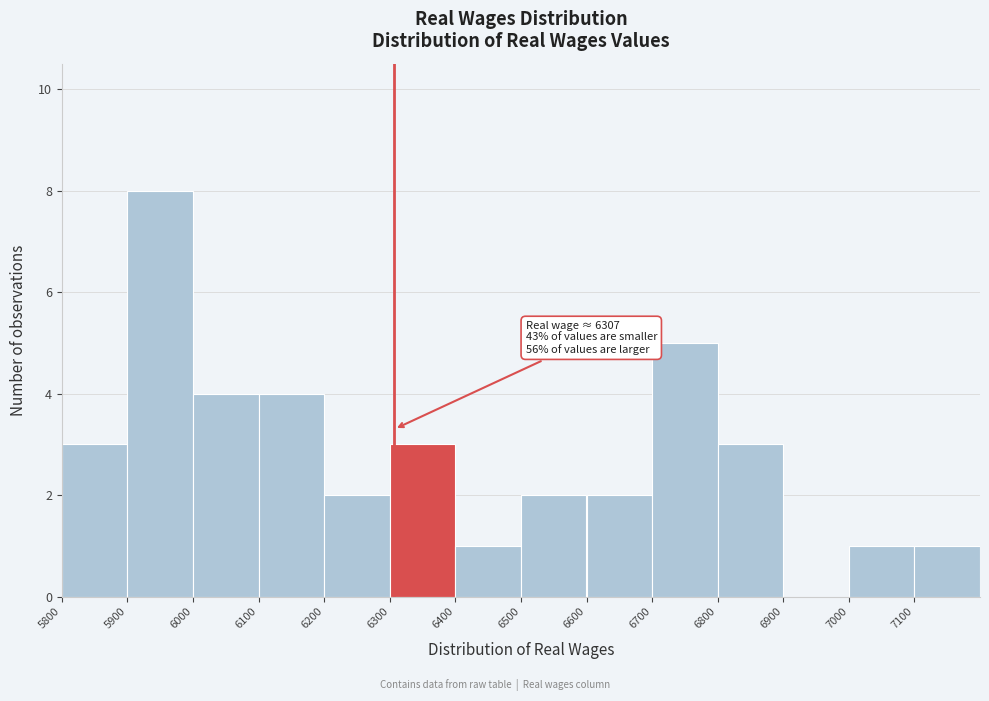

Over which range of the x-axis is the bar tallest?

5900 to 6000